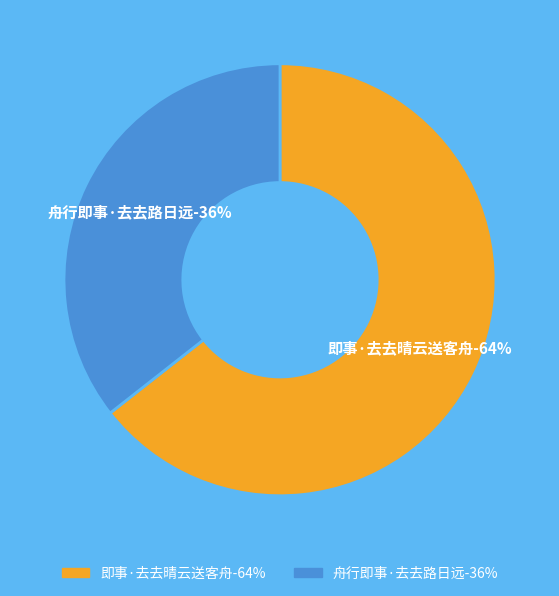

Rank the categories by value from highest to lowest.

即事·去去晴云送客舟, 舟行即事·去去路日远